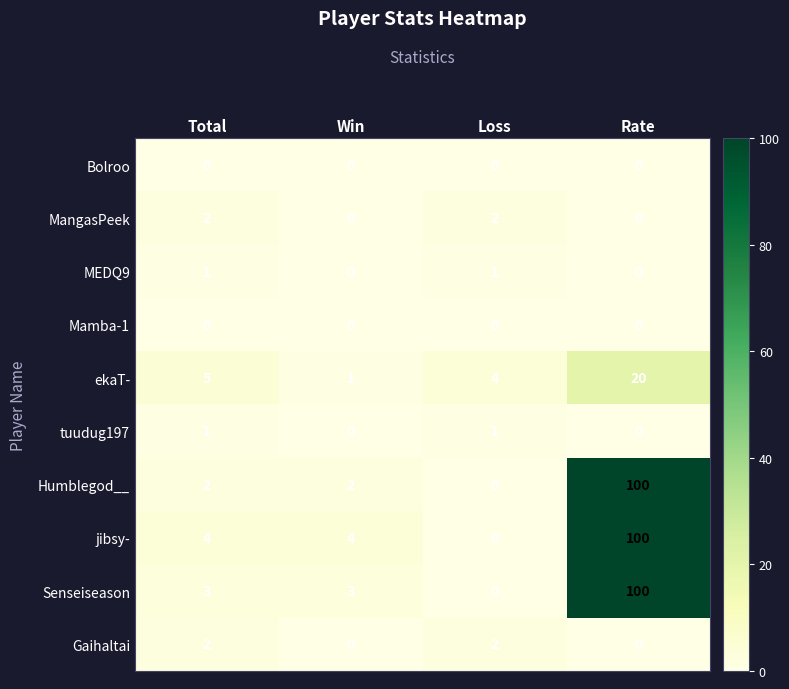

What is the greatest value displayed?

100